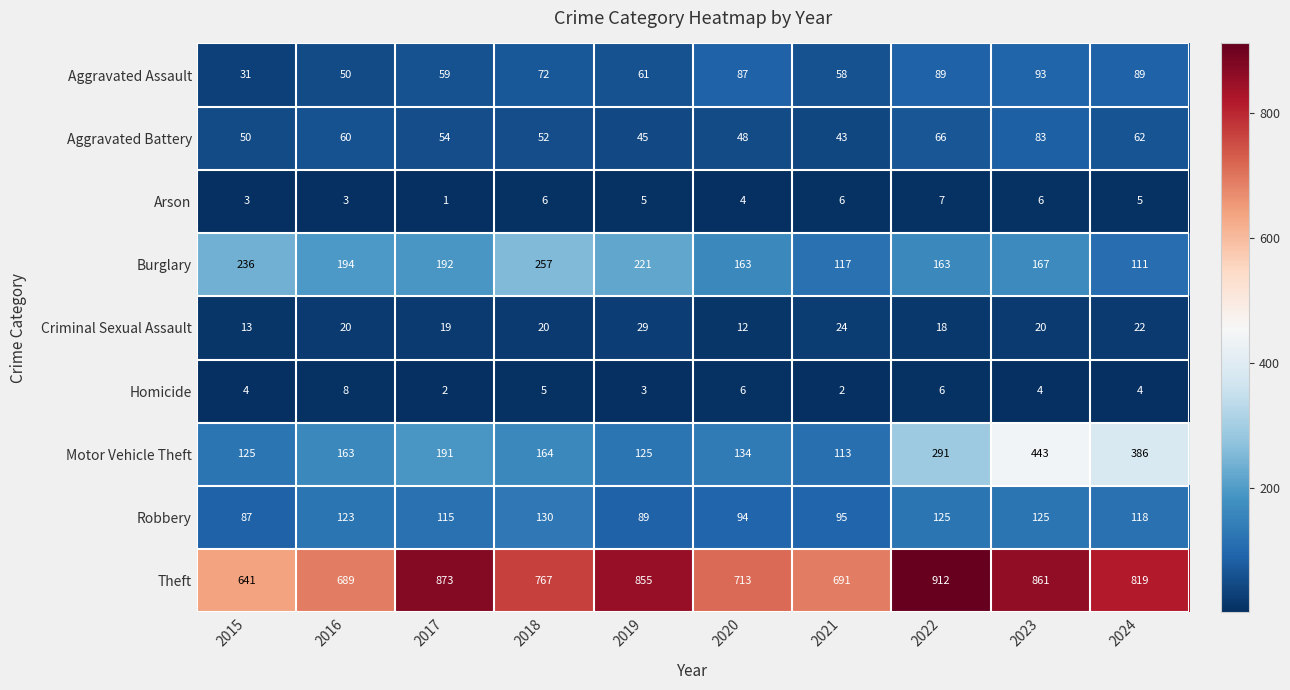

What is the sum of all Aggravated Battery values?

563